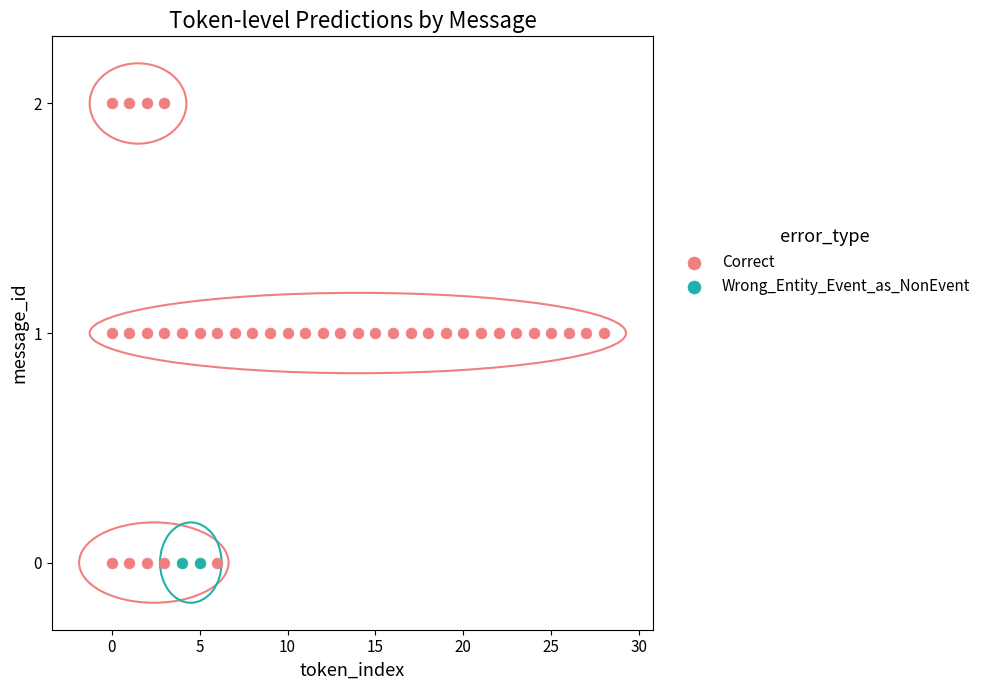

What are all the series names shown in the legend?

Correct, Wrong_Entity_Event_as_NonEvent